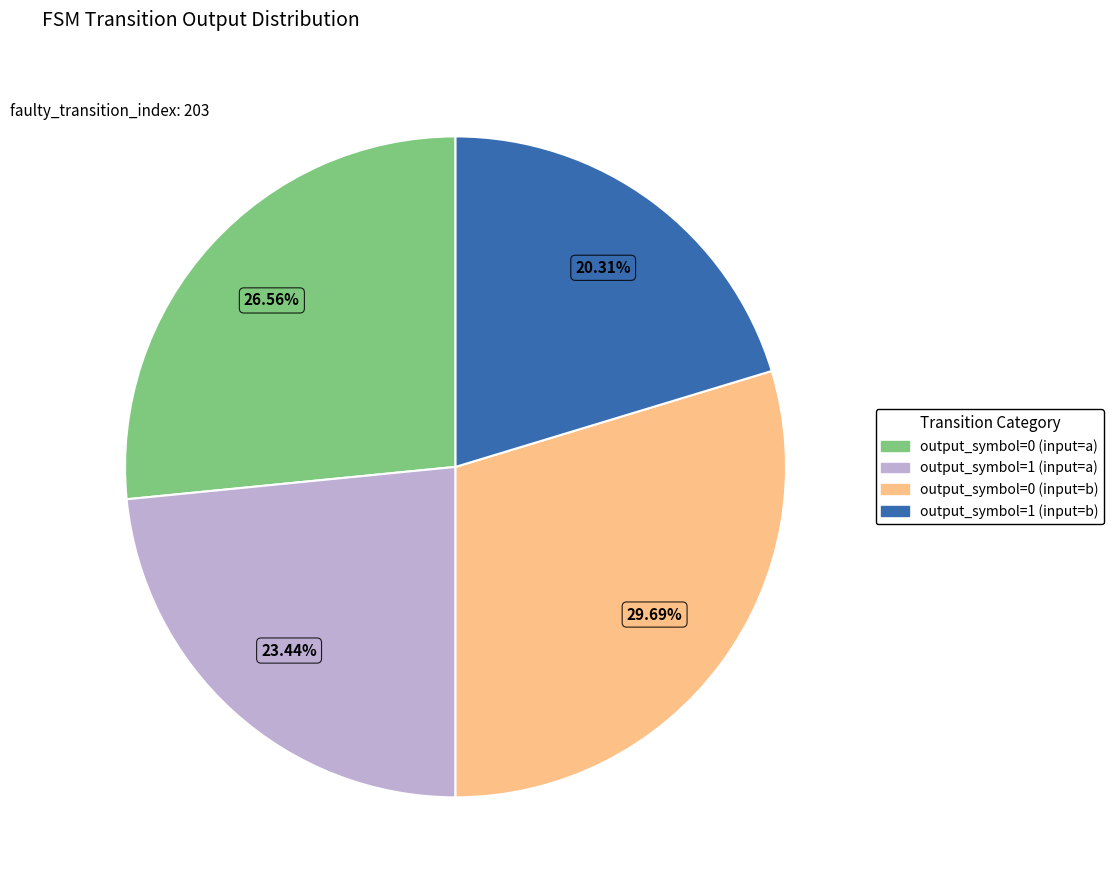

What is the ratio of the value at output_symbol=0 (input=b) to the value at output_symbol=1 (input=a)?

1.3